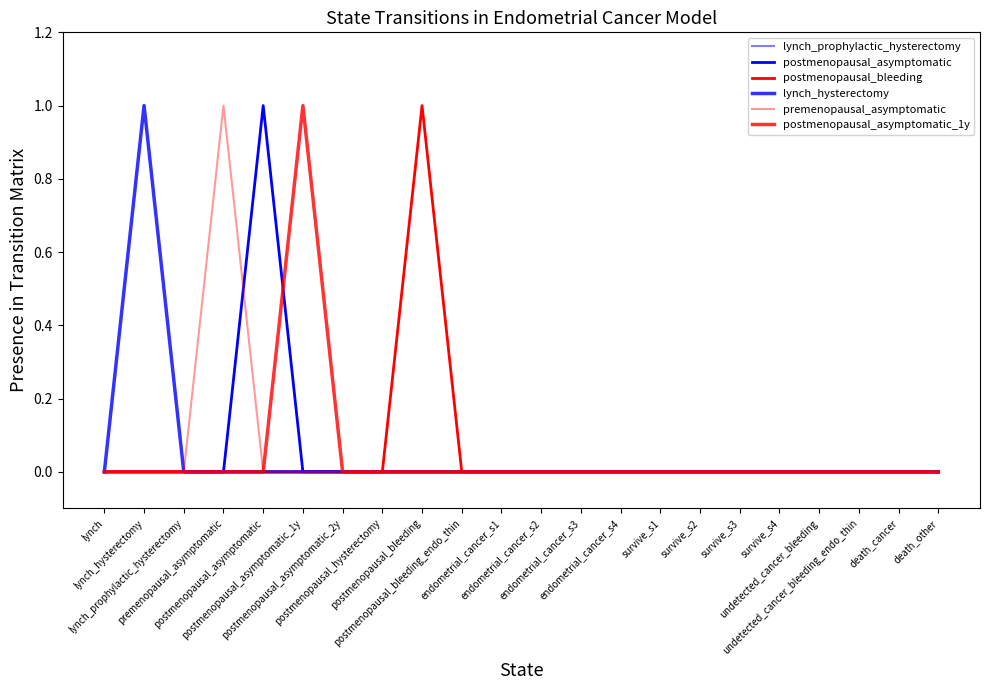

What is the greatest value displayed?

1